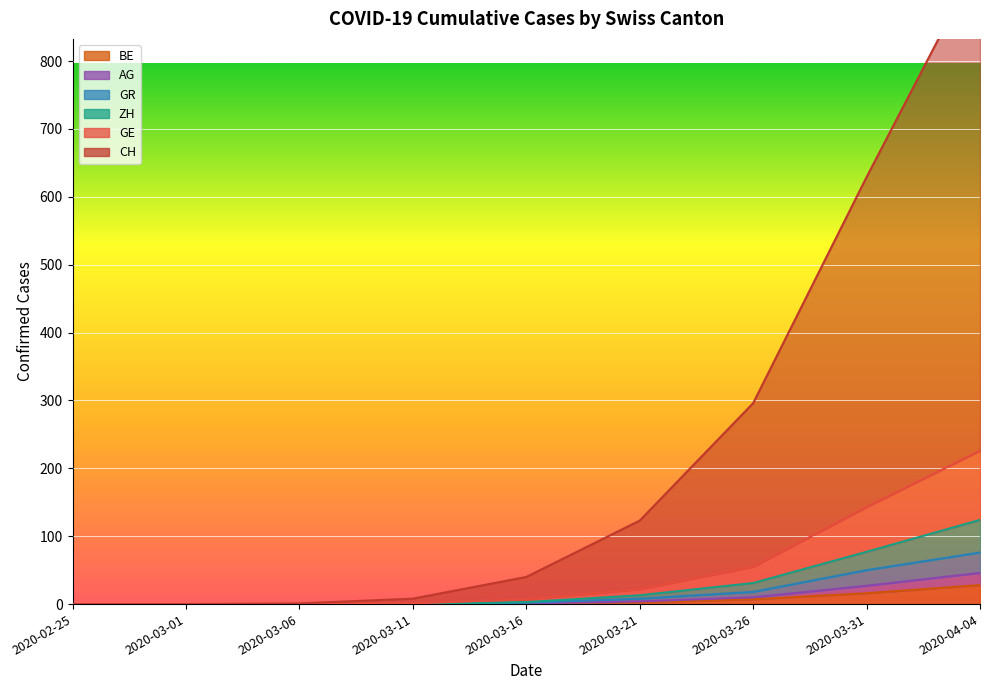

What is the sum of the AG values at 2020-03-16 and 2020-03-31?

28